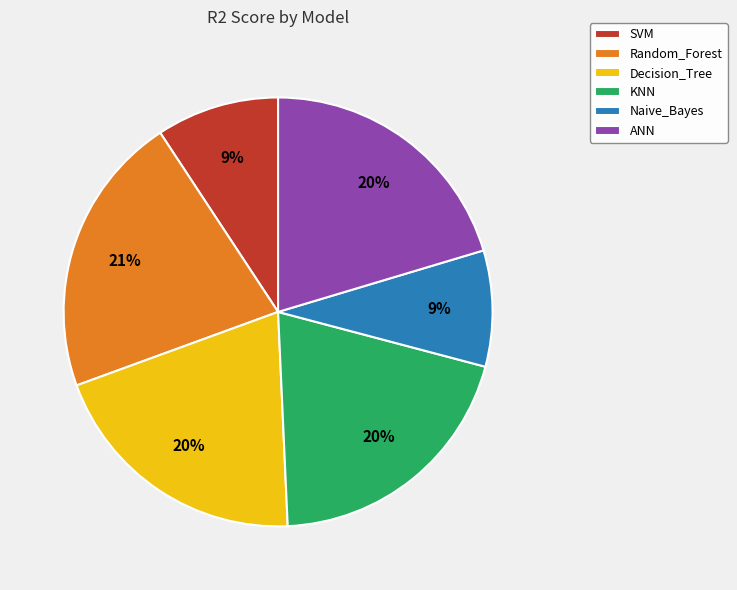

Which has a higher value, Decision_Tree or SVM?

Decision_Tree